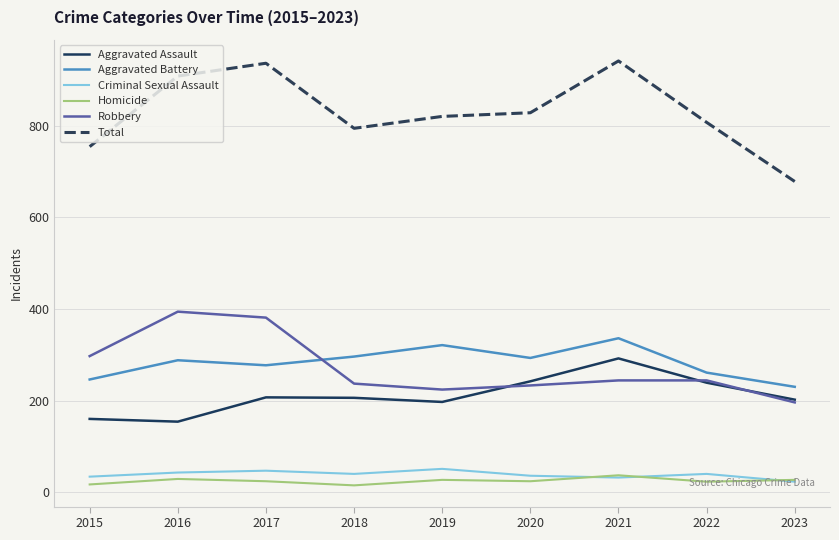

What is the sum of all Robbery values?

2450